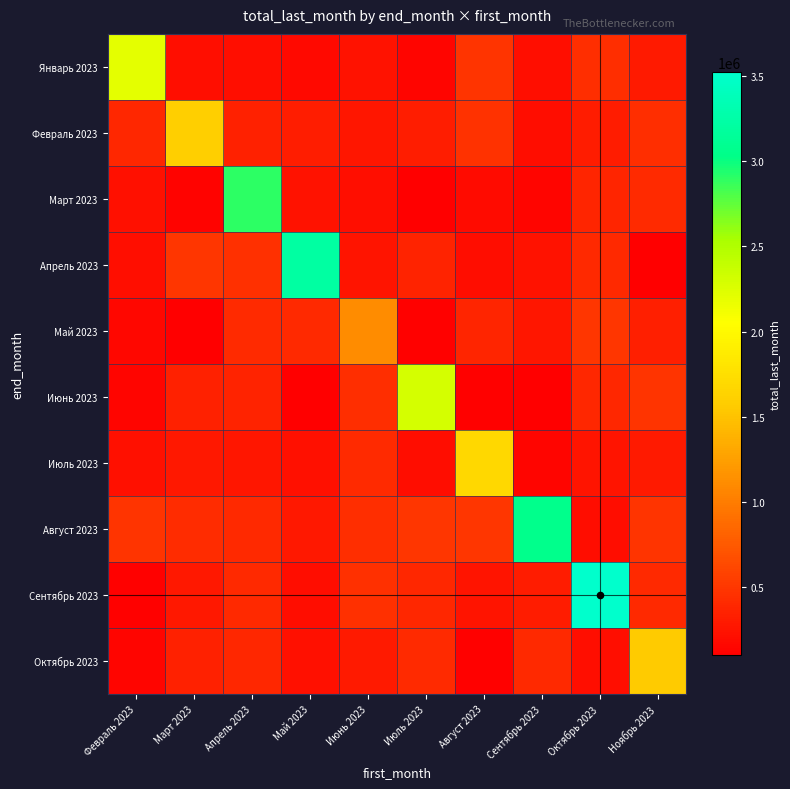

At how many categories does at least one series exceed 639775?

10